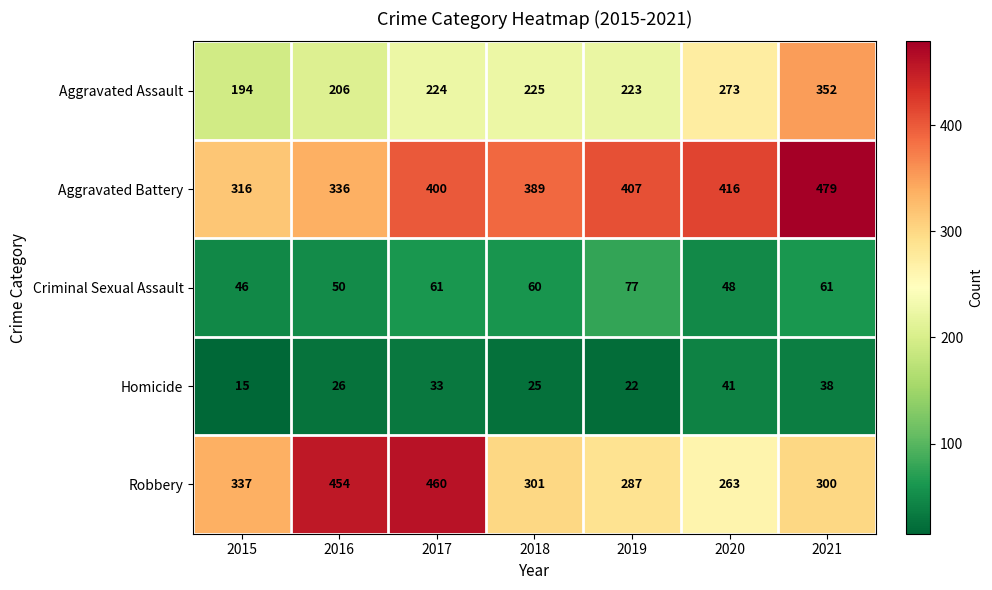

What is the sum of all Aggravated Battery values?

2743